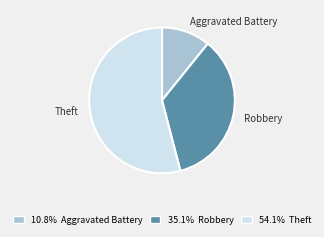

Do Robbery and Theft together represent more than half of the pie?

Yes